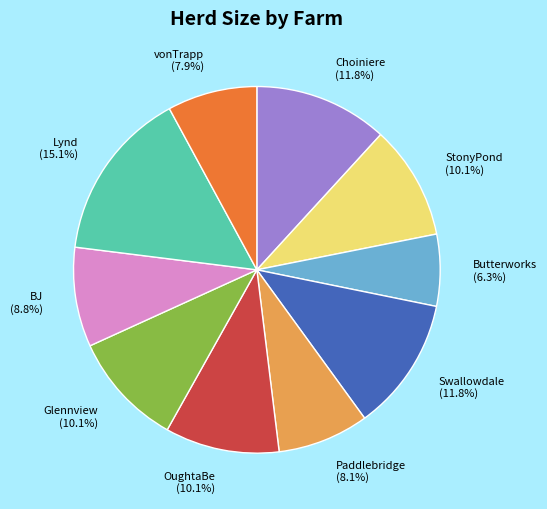

Count the number of slices in the pie.

10